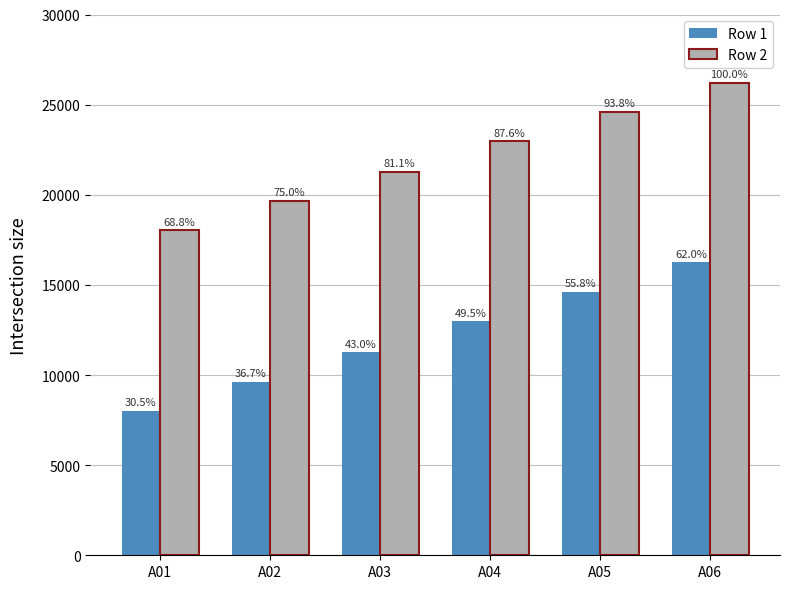

What are all the series names shown in the legend?

Row 1, Row 2